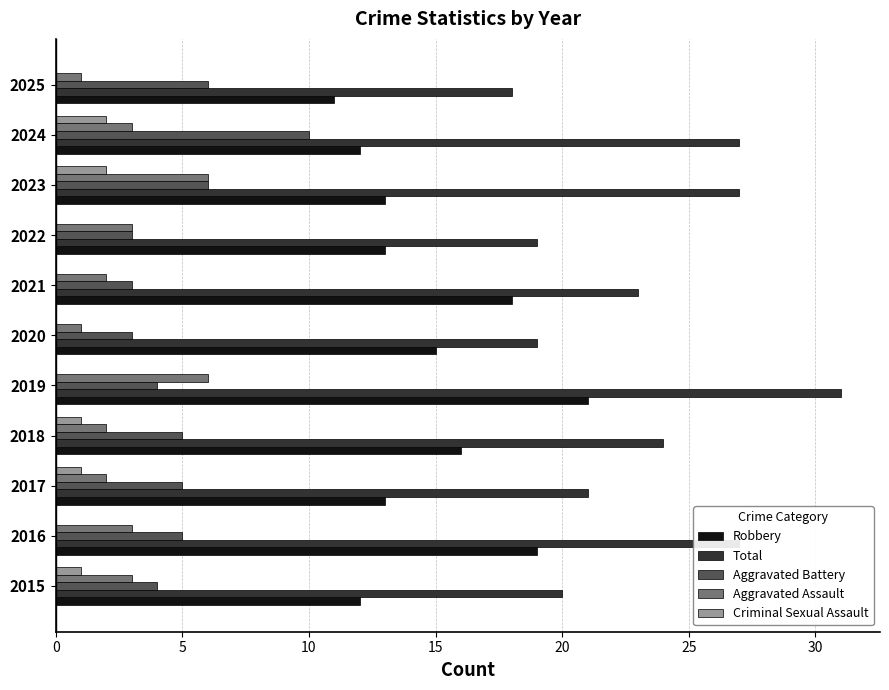

What are all the series names shown in the legend?

Robbery, Total, Aggravated Battery, Aggravated Assault, Criminal Sexual Assault